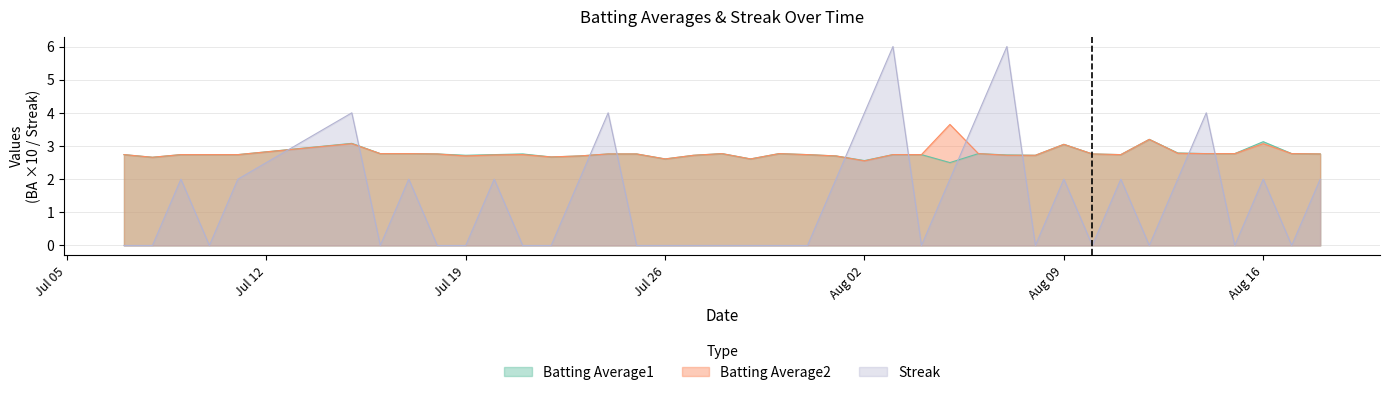

True or false: Batting Average2 has a value of 4.8 at Aug 16.

False